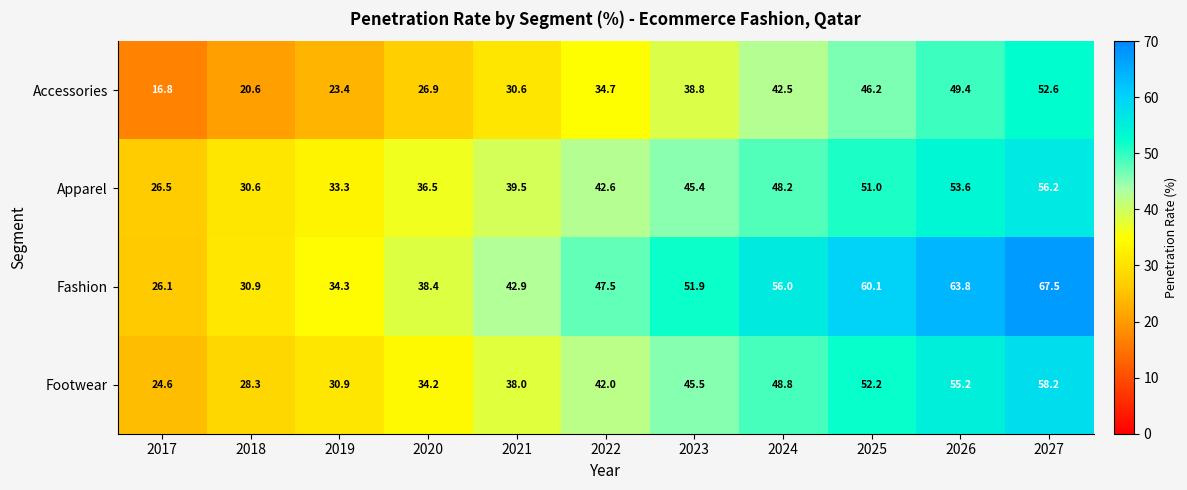

At 2021, list the series in order from largest to smallest.

Fashion, Apparel, Footwear, Accessories